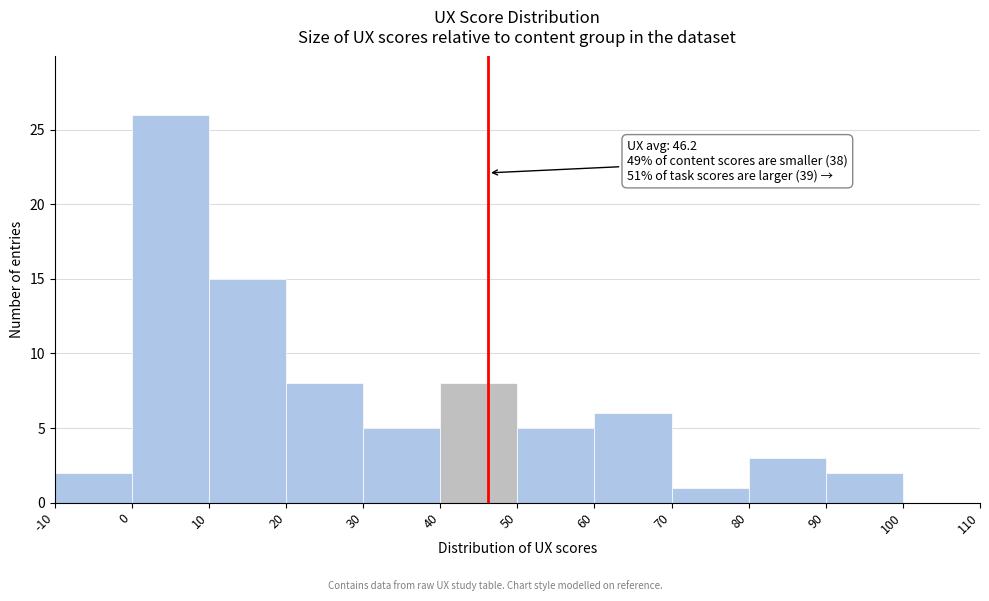

Over which range of the x-axis is the bar tallest?

0 to 10